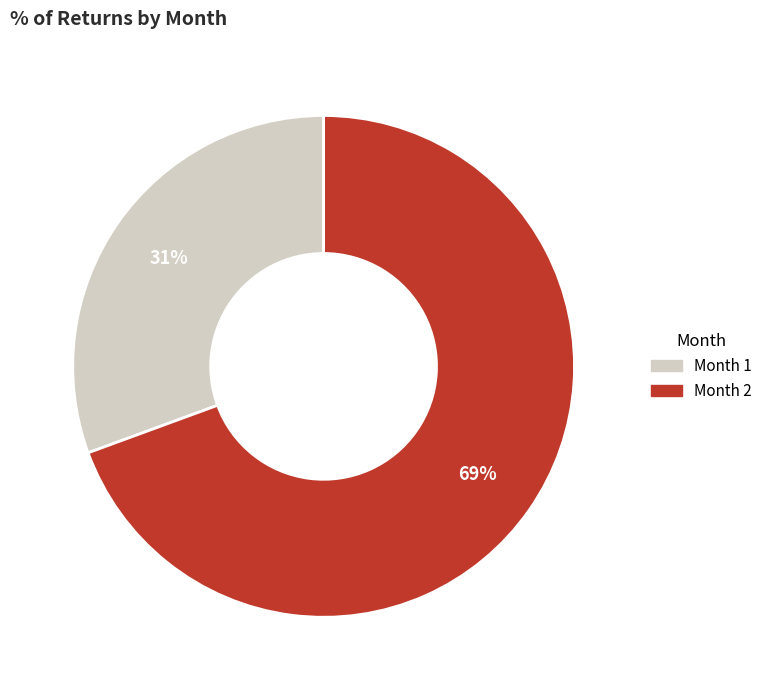

Does any single category account for the majority?

Yes